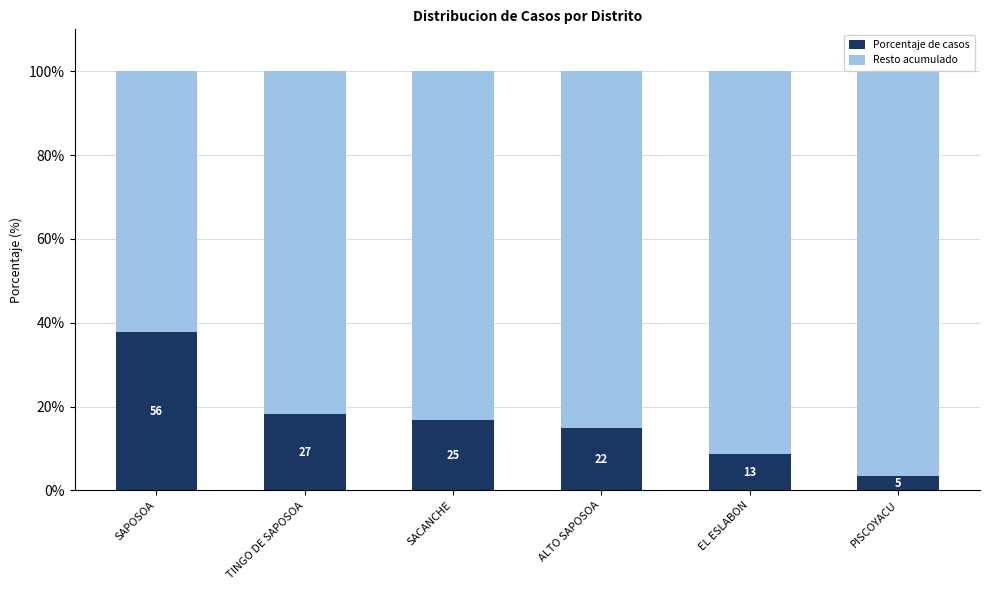

At which category is the sum across all series the highest?

SACANCHE